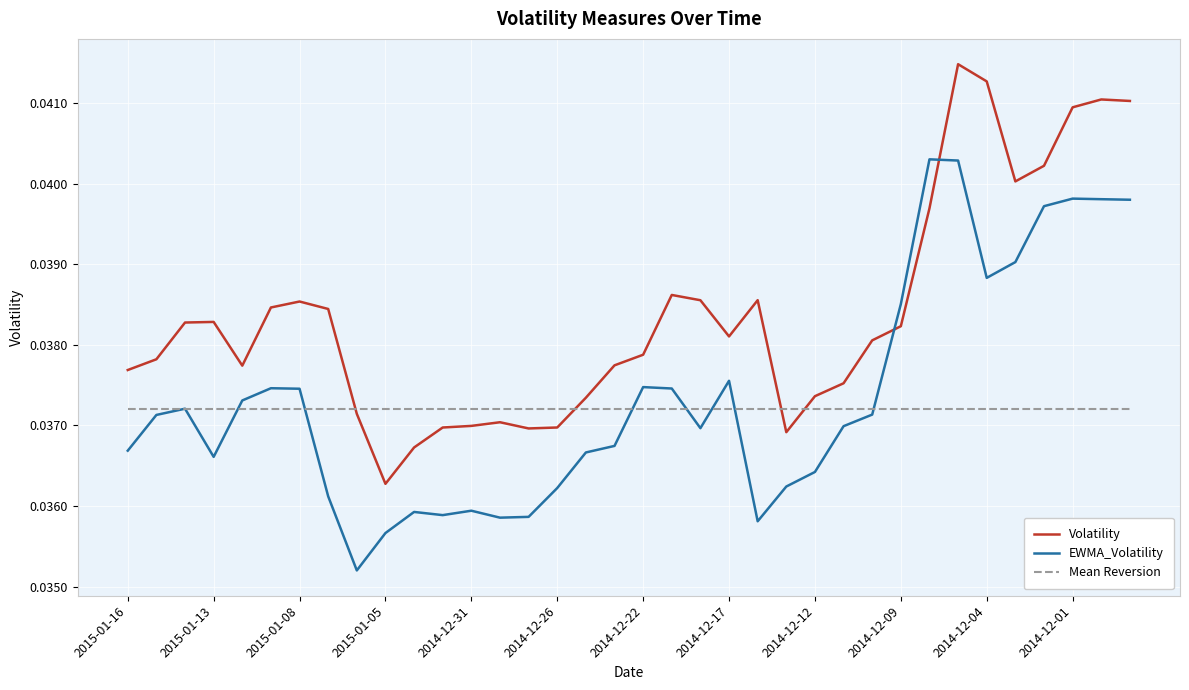

Which series ends up on top after the final intersection of Volatility and EWMA_Volatility?

Volatility